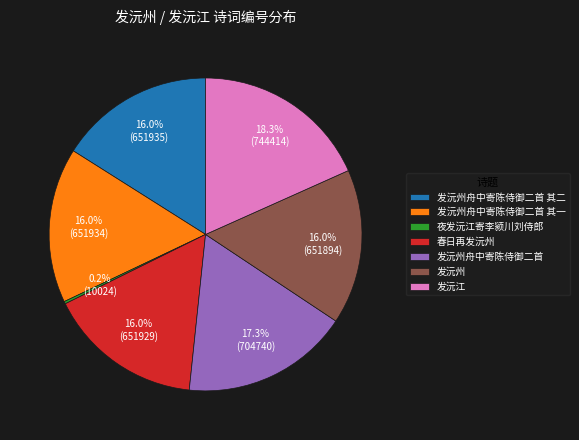

Combined, do 春日再发沅州 and 发沅州舟中寄陈侍御二首 account for over 50%?

No